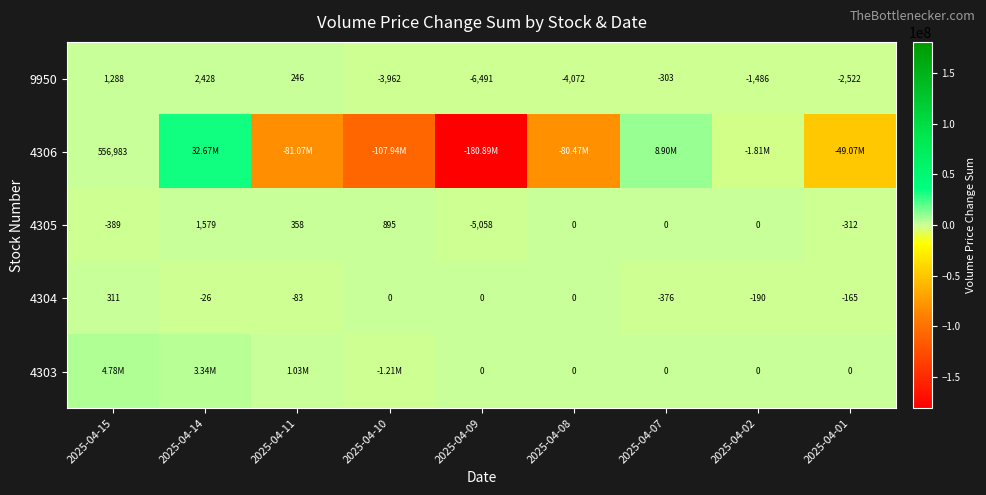

Count the number of categories in the chart.

9